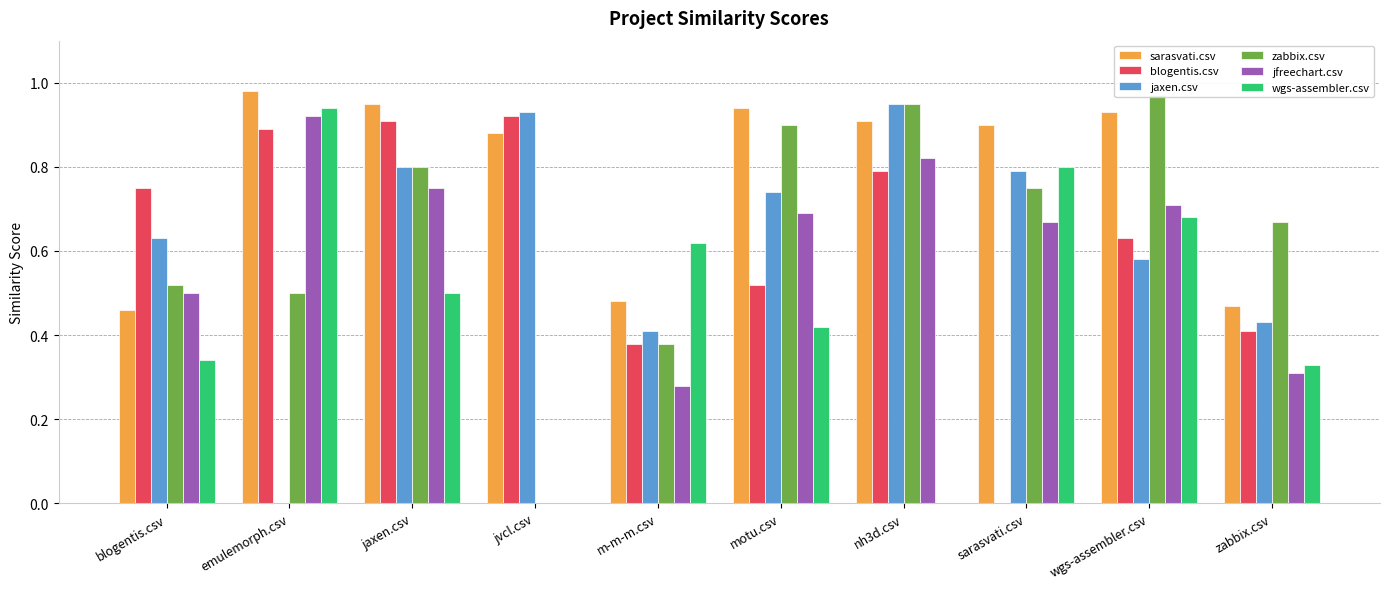

Does the chart contain any negative values?

No